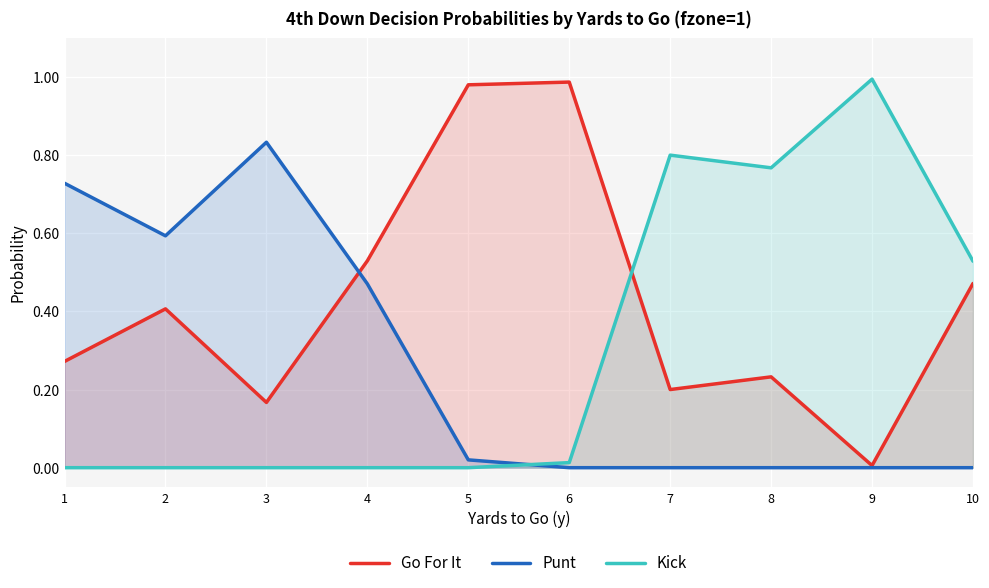

True or false: Punt and Kick cross at least once.

True